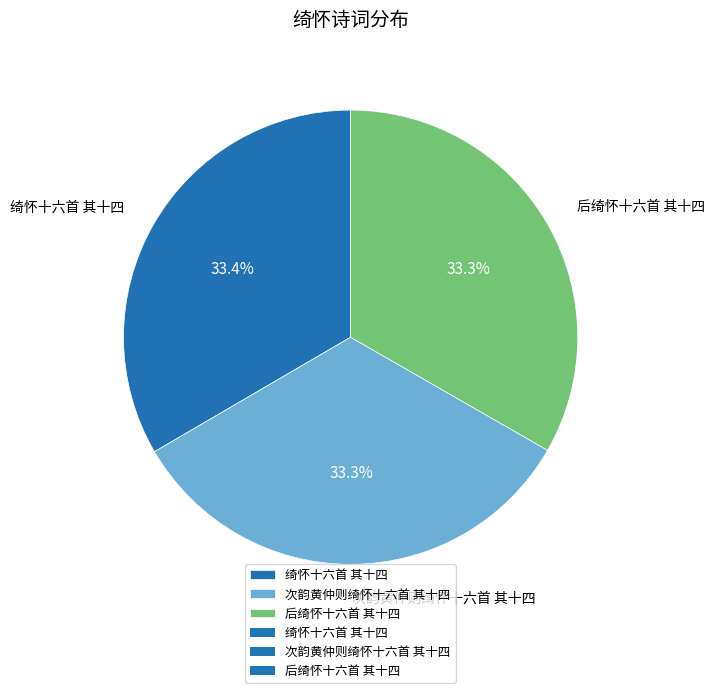

Is there any slice that represents more than half of the pie?

No